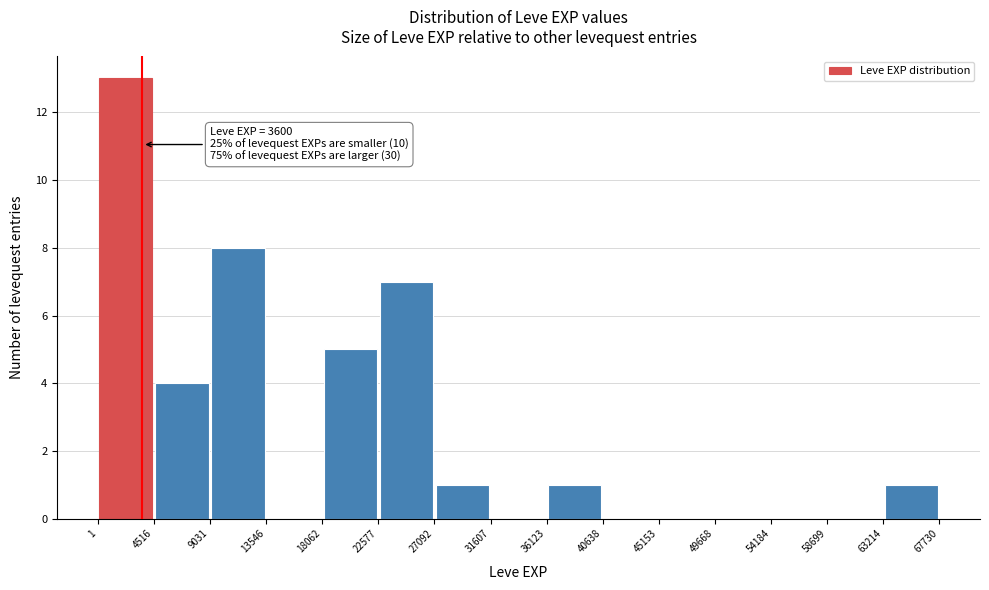

Over which range of the x-axis is the bar tallest?

1 to 4516